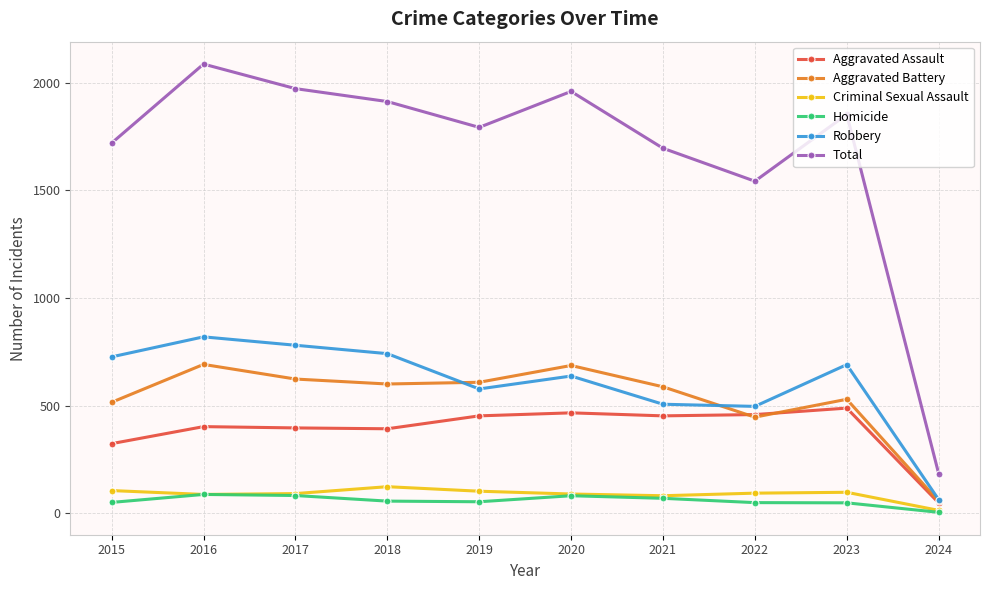

True or false: Criminal Sexual Assault has a value of 87 at 2016.

True